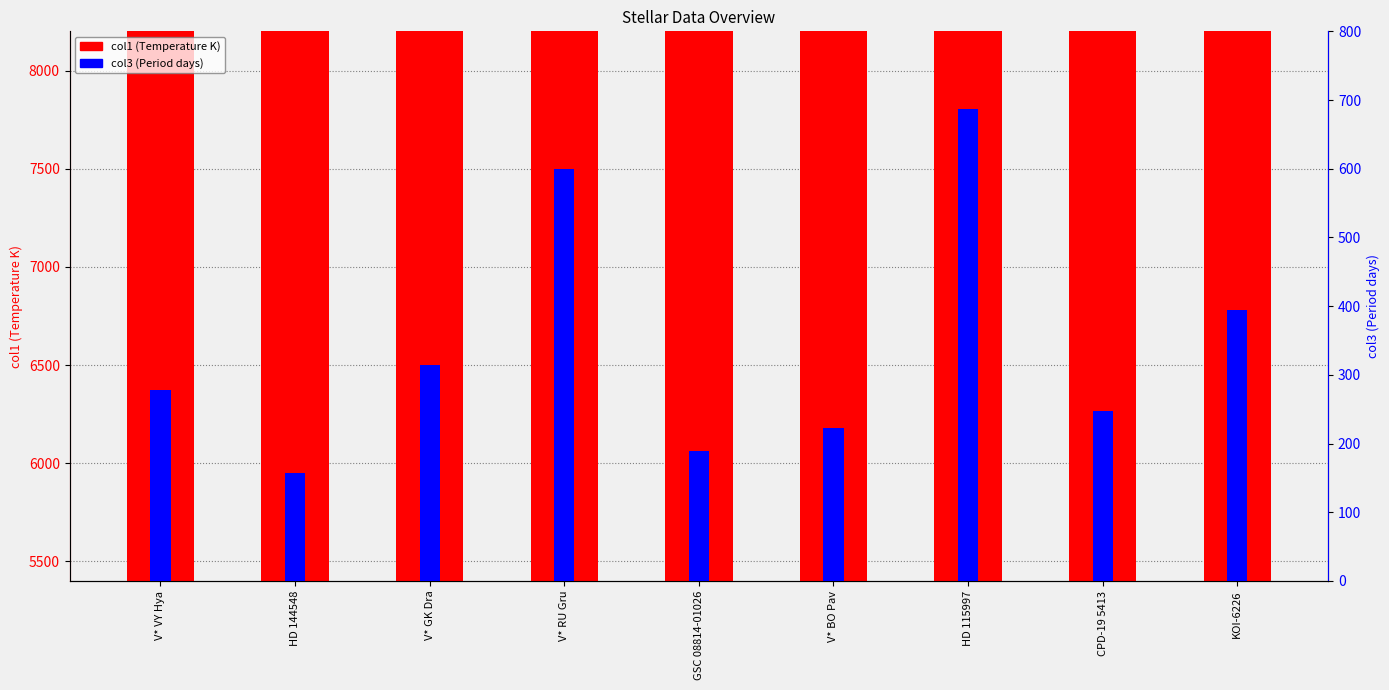

What is the total value across all series at KOI-6226?

6170.3